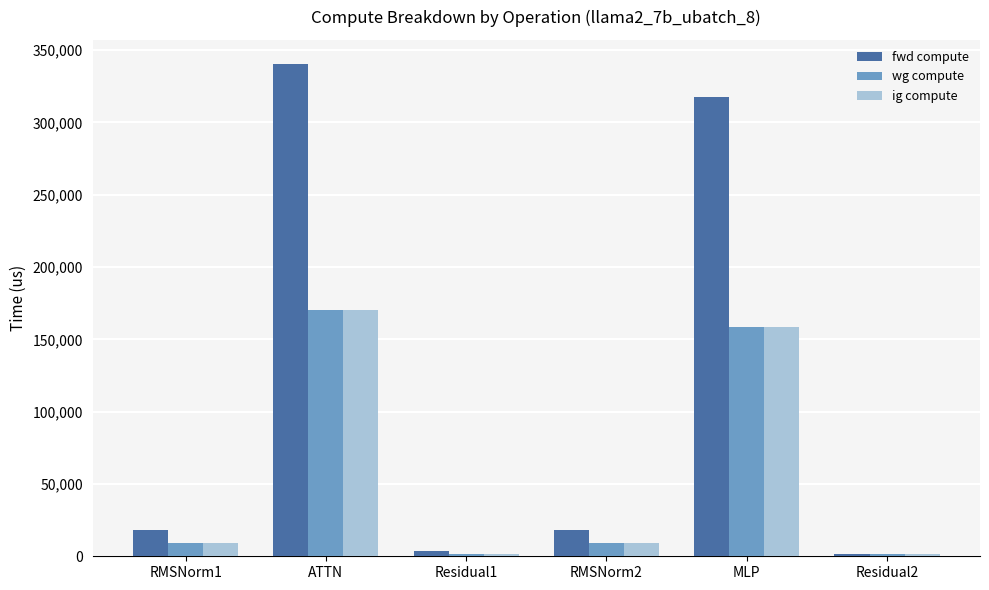

Which series has the largest total across all categories?

fwd compute